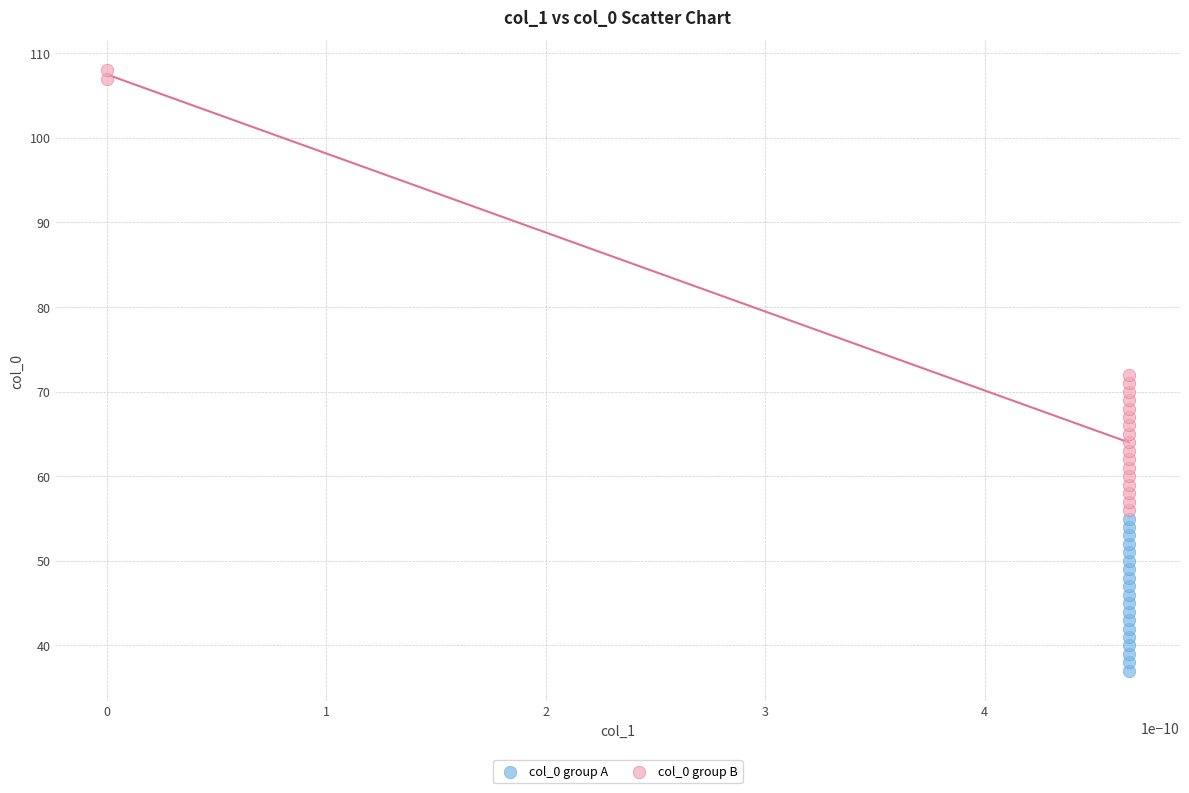

Which series contains the lowest Y value?

col_0 group A